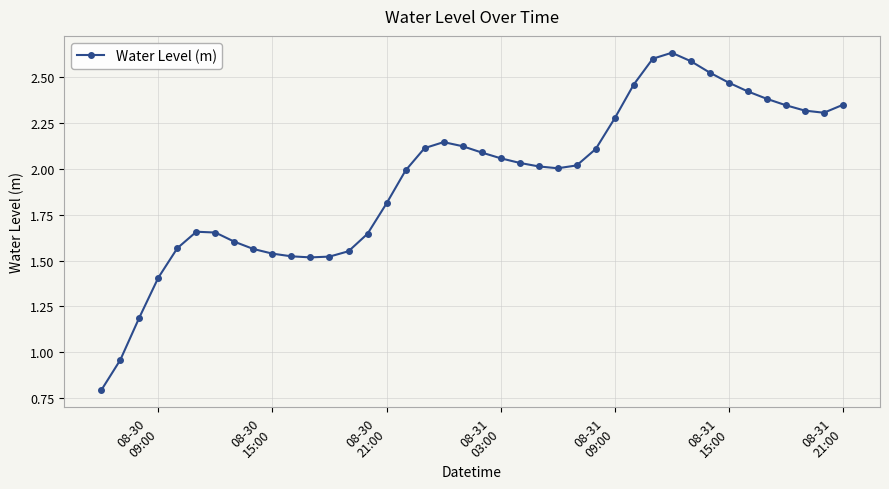

What is the difference between the maximum and minimum values?

1.8